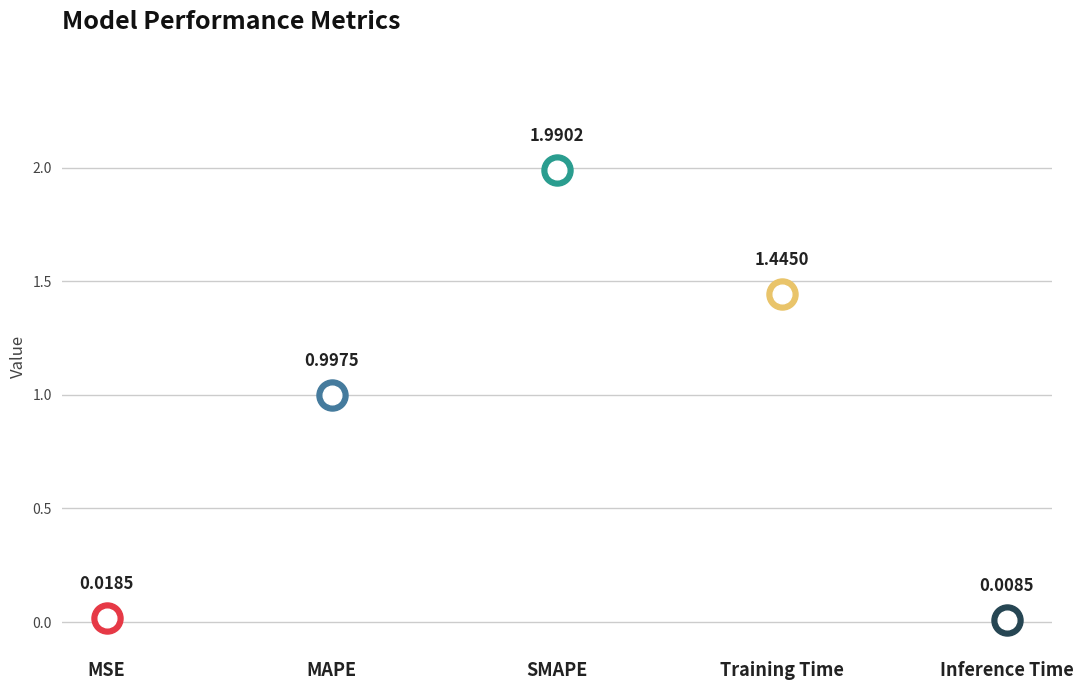

Which has a higher value, Training Time or MSE?

Training Time